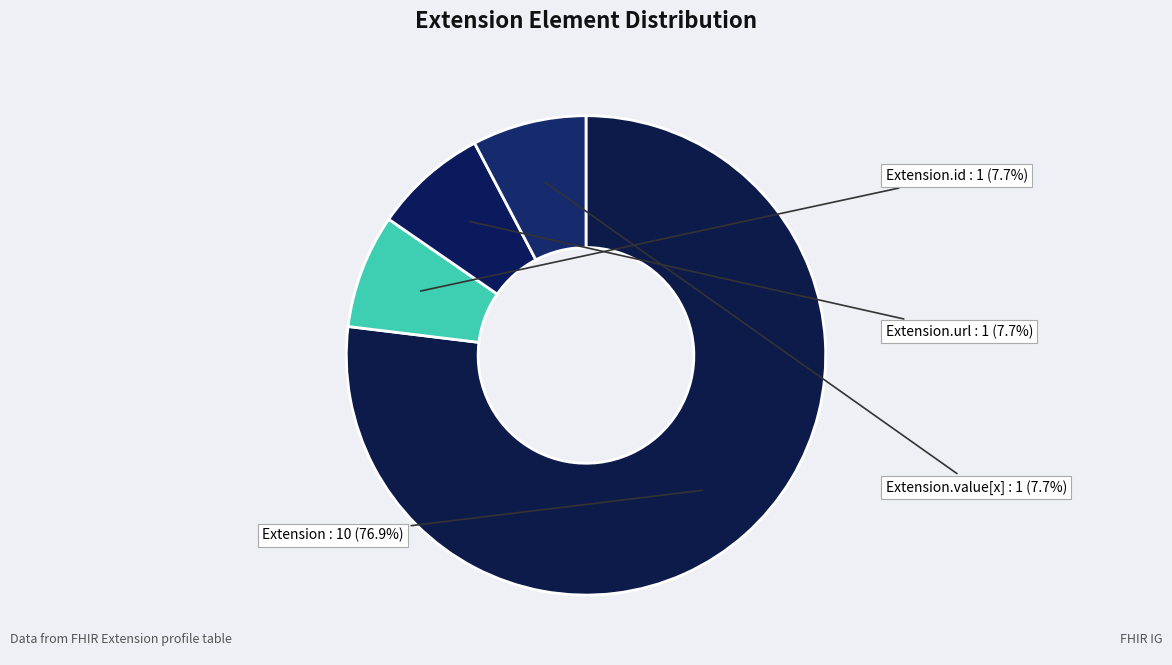

Which slice is the largest?

Extension